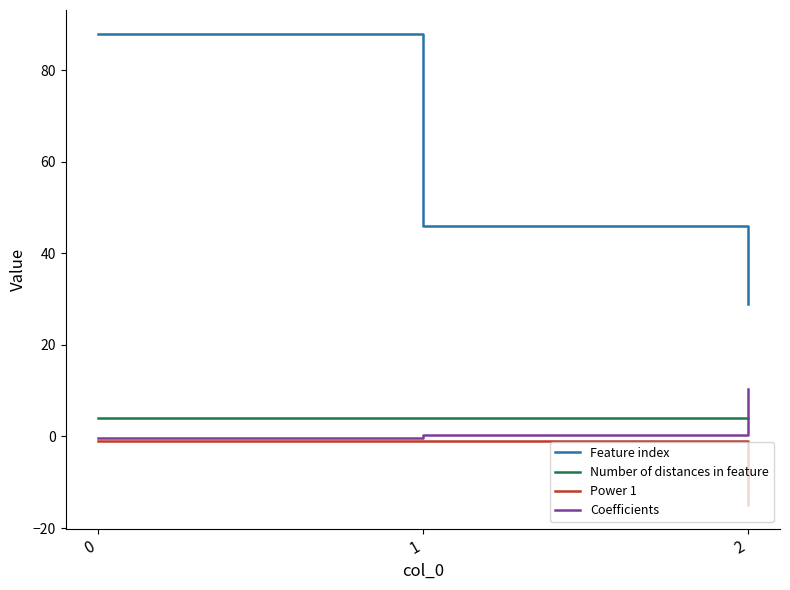

What is the difference between the maximum and minimum values in the Coefficients series?

10.7